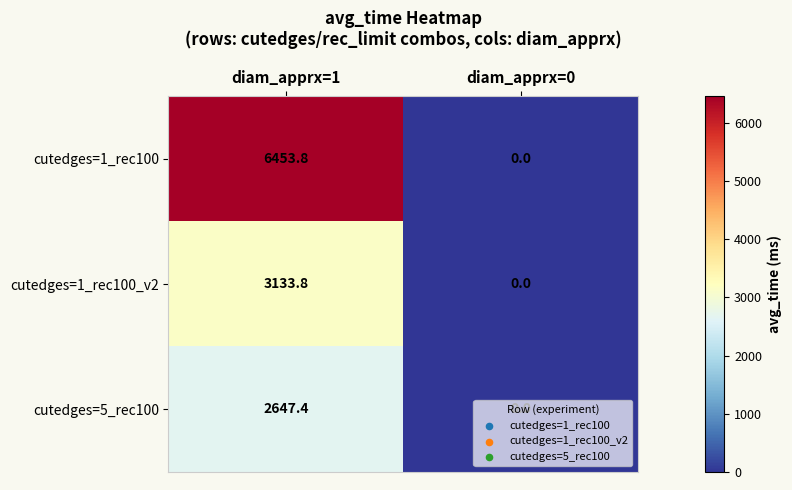

What is the average value of the cutedges=1_rec100 series?

3226.9